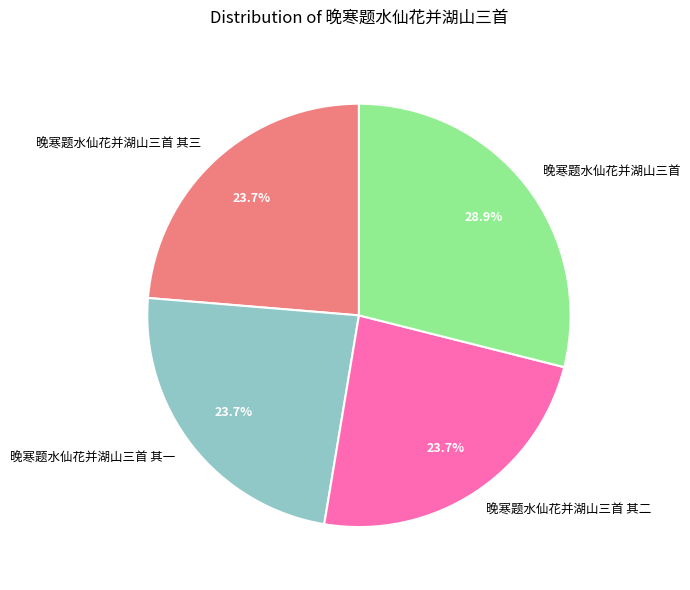

To the nearest percent, what percentage of the pie is 晚寒题水仙花并湖山三首 其三?

24%